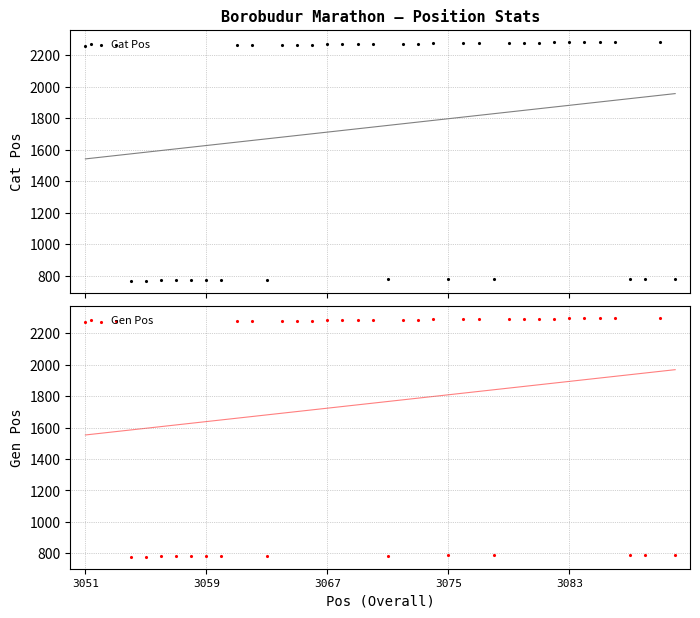

How many interior local peaks does the Gen Pos series have?

7